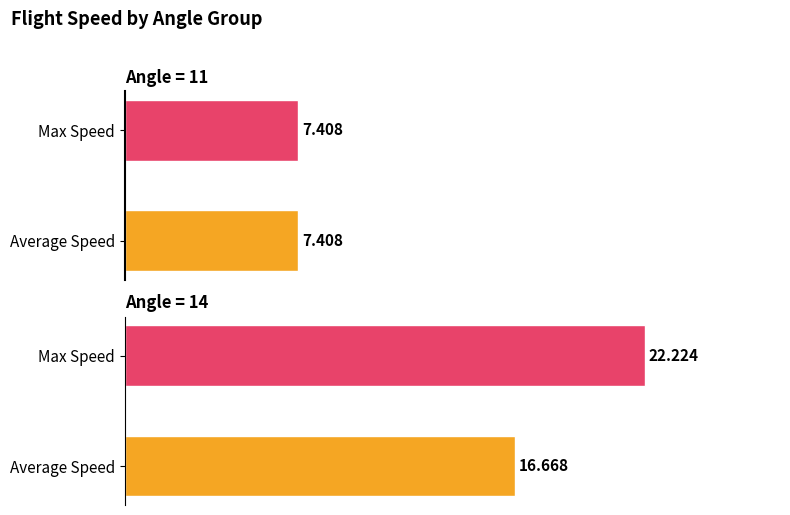

What is the lowest value of the Average Speed series?

7.4